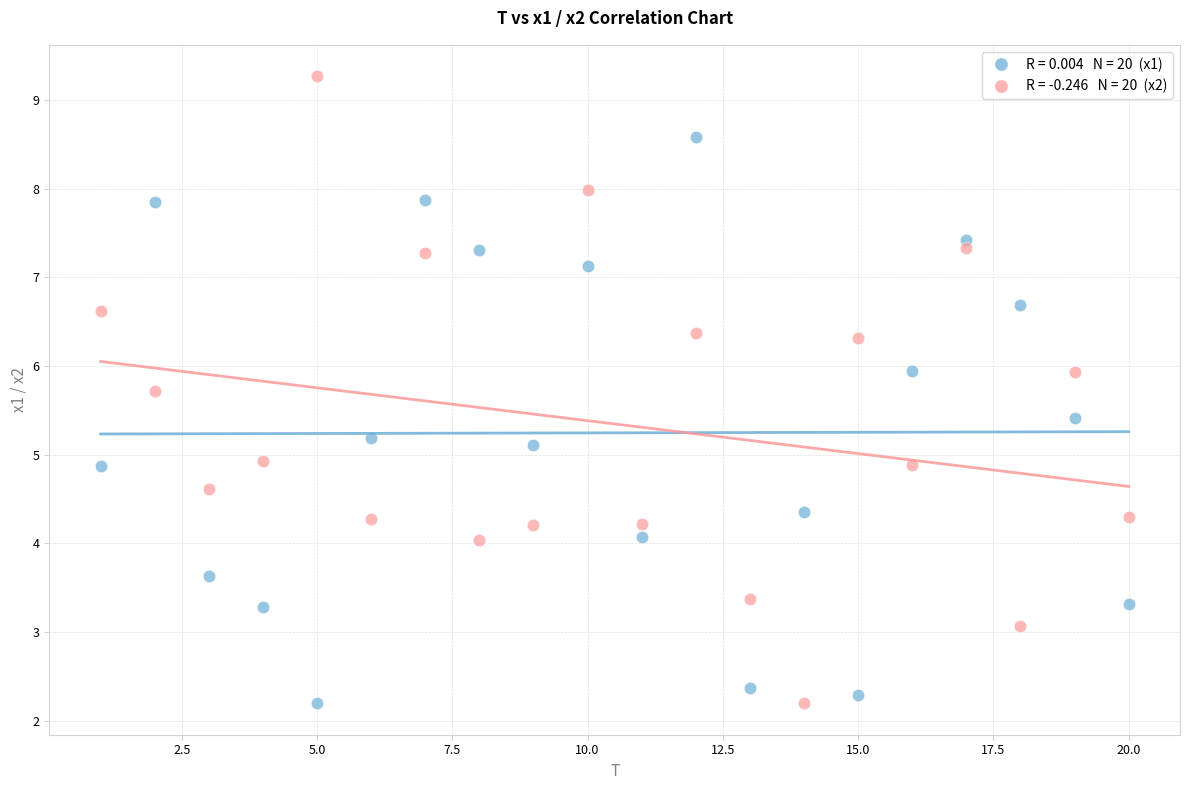

Across all data points, what is the range of X values (max minus min)?

19.0